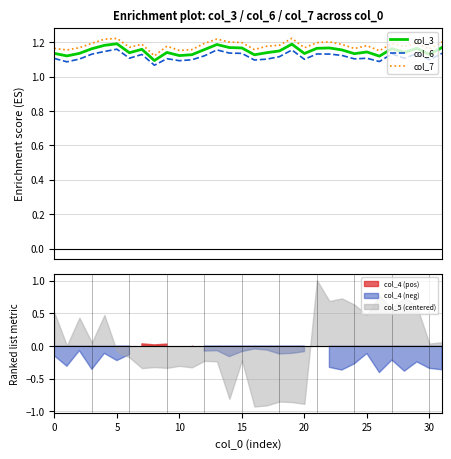

Which series has the largest total across all categories?

col_7